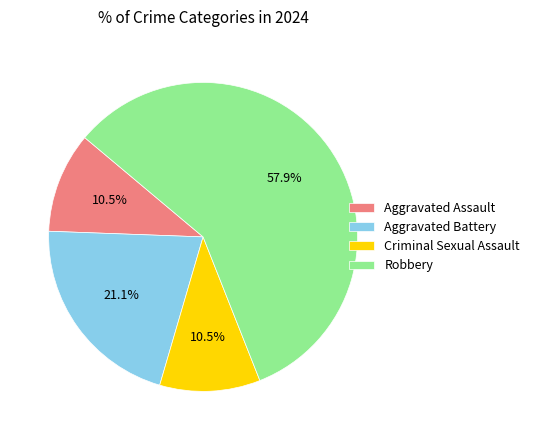

Does Aggravated Assault account for over 50% of the chart?

No